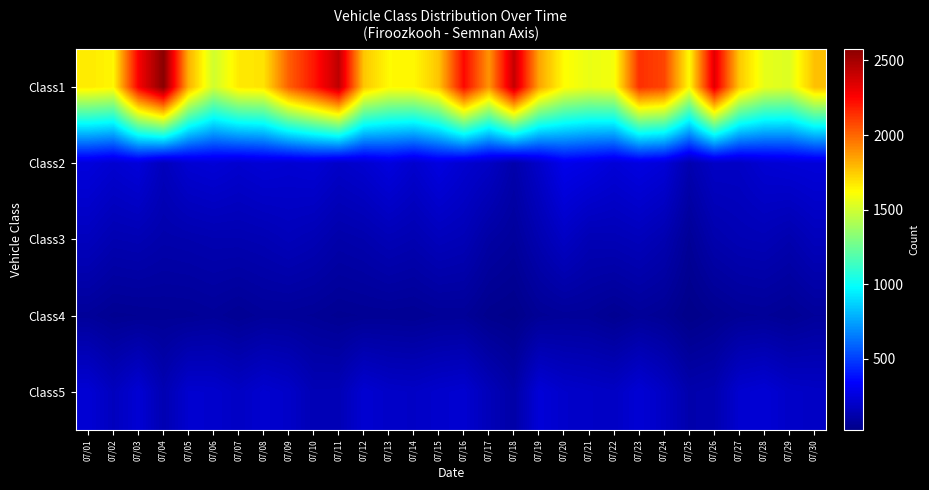

Reading left to right, extract all data points from this chart.

Class1: 07/01=1668	07/02=1637	07/03=2269	07/04=2577	07/05=1813	07/06=1499	07/07=1670	07/08=1685	07/09=2016	07/10=2200	07/11=2431	07/12=1758	07/13=1629	07/14=1631	07/15=1763	07/16=2240	07/17=1882	07/18=2411	07/19=1843	07/20=1620	07/21=1566	07/22=1593	07/23=2138	07/24=2084	07/25=1625	07/26=2334	07/27=1754	07/28=1558	07/29=1532	07/30=1776
Class2: 07/01=251	07/02=219	07/03=245	07/04=164	07/05=223	07/06=237	07/07=215	07/08=234	07/09=223	07/10=234	07/11=196	07/12=218	07/13=257	07/14=212	07/15=261	07/16=218	07/17=187	07/18=117	07/19=201	07/20=292	07/21=272	07/22=237	07/23=265	07/24=240	07/25=129	07/26=189	07/27=187	07/28=224	07/29=236	07/30=243
Class3: 07/01=167	07/02=132	07/03=138	07/04=117	07/05=123	07/06=131	07/07=131	07/08=139	07/09=157	07/10=141	07/11=112	07/12=123	07/13=146	07/14=132	07/15=161	07/16=148	07/17=97	07/18=74	07/19=130	07/20=184	07/21=143	07/22=145	07/23=159	07/24=131	07/25=62	07/26=121	07/27=141	07/28=147	07/29=125	07/30=161
Class4: 07/01=68	07/02=49	07/03=53	07/04=58	07/05=59	07/06=68	07/07=53	07/08=68	07/09=67	07/10=61	07/11=49	07/12=54	07/13=56	07/14=53	07/15=64	07/16=65	07/17=36	07/18=27	07/19=59	07/20=68	07/21=66	07/22=47	07/23=67	07/24=55	07/25=23	07/26=42	07/27=59	07/28=64	07/29=53	07/30=72
Class5: 07/01=230	07/02=169	07/03=229	07/04=136	07/05=215	07/06=211	07/07=185	07/08=217	07/09=198	07/10=145	07/11=147	07/12=222	07/13=197	07/14=191	07/15=208	07/16=219	07/17=156	07/18=104	07/19=239	07/20=204	07/21=194	07/22=185	07/23=232	07/24=187	07/25=120	07/26=130	07/27=216	07/28=231	07/29=197	07/30=189